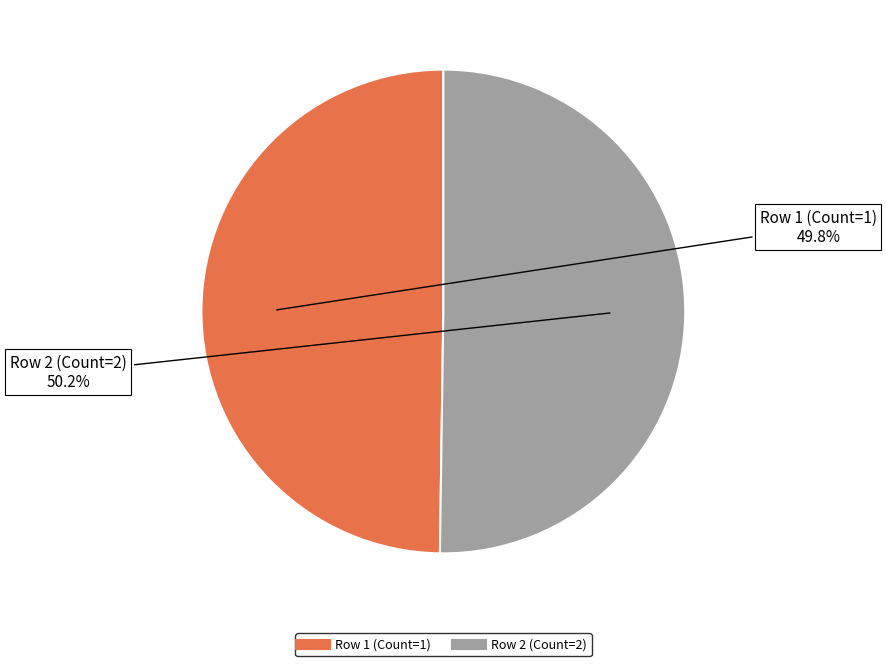

Approximately how many times larger is the value at Row 1 (Count=1) compared to Row 2 (Count=2)?

1.0